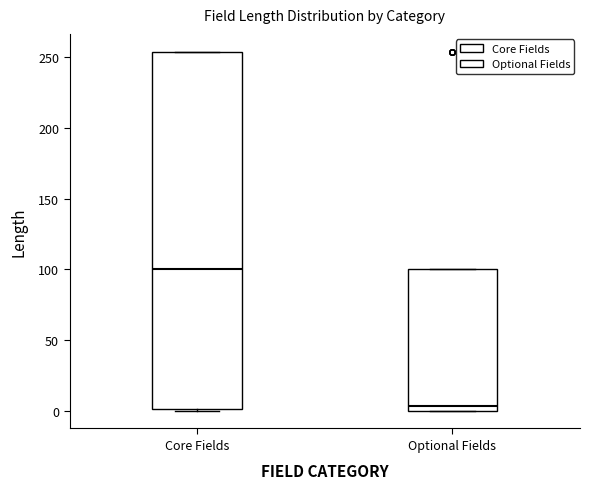

Which box is the tallest, from its lower edge to its upper edge?

Core Fields